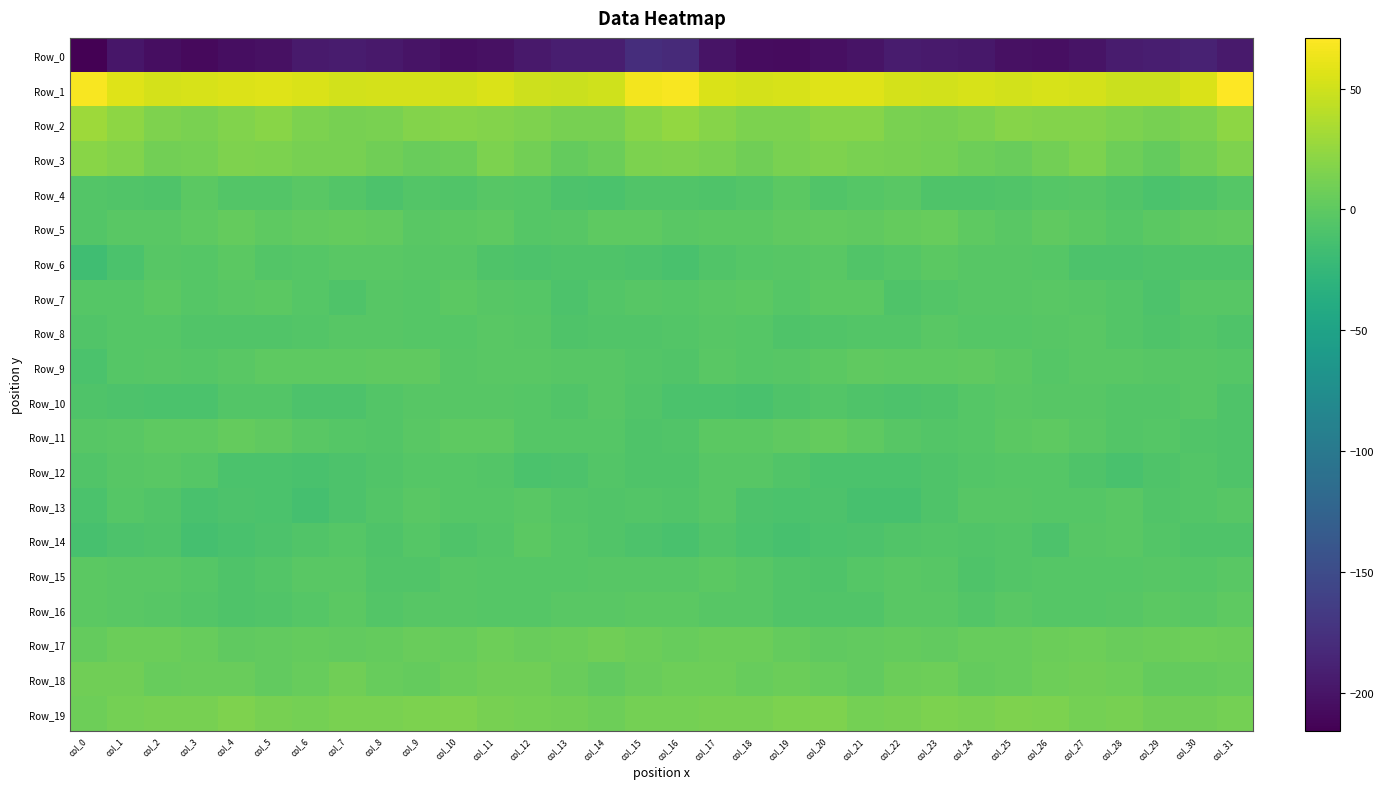

Between col_13 and col_26, which series saw the biggest shift?

Row_0